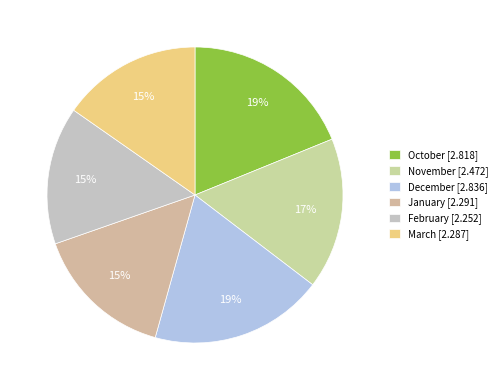

Is there a majority slice in this chart?

No